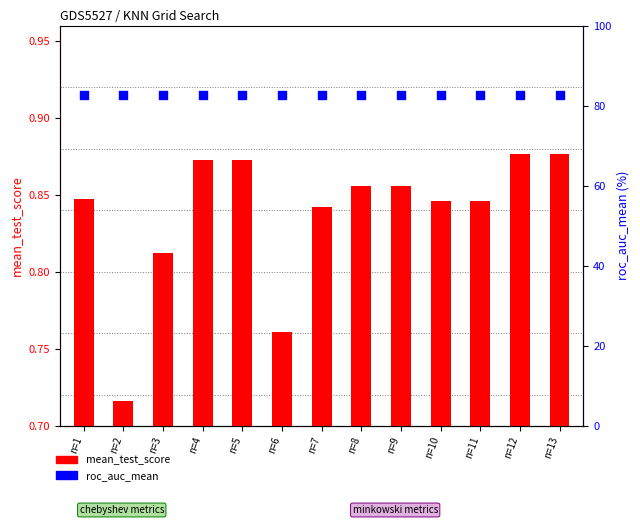

At which category is the sum across all series the highest?

n=12